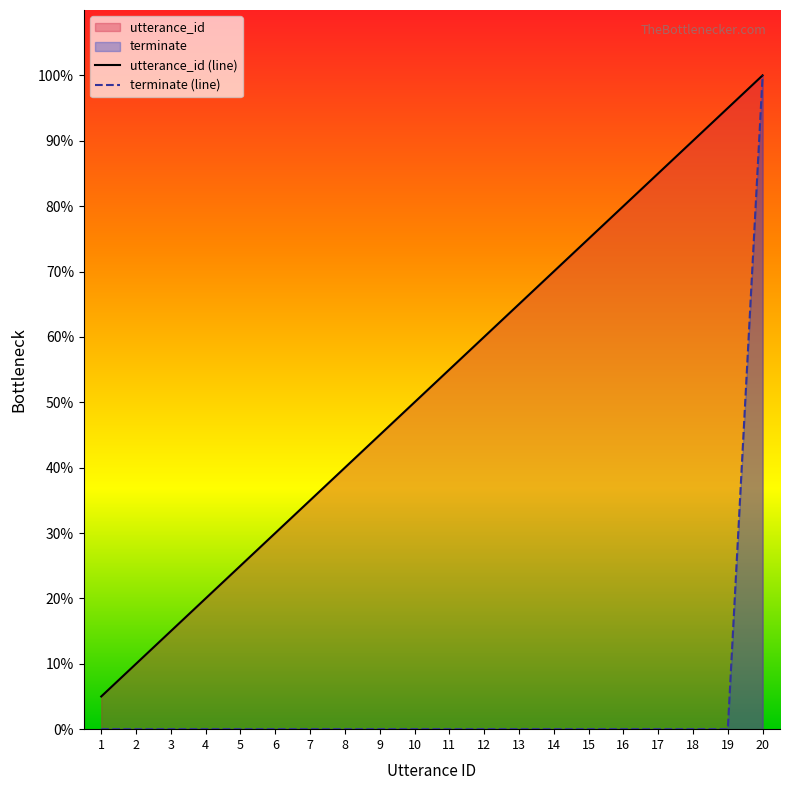

Between 12 and 17, which series saw the biggest shift?

utterance_id (line)